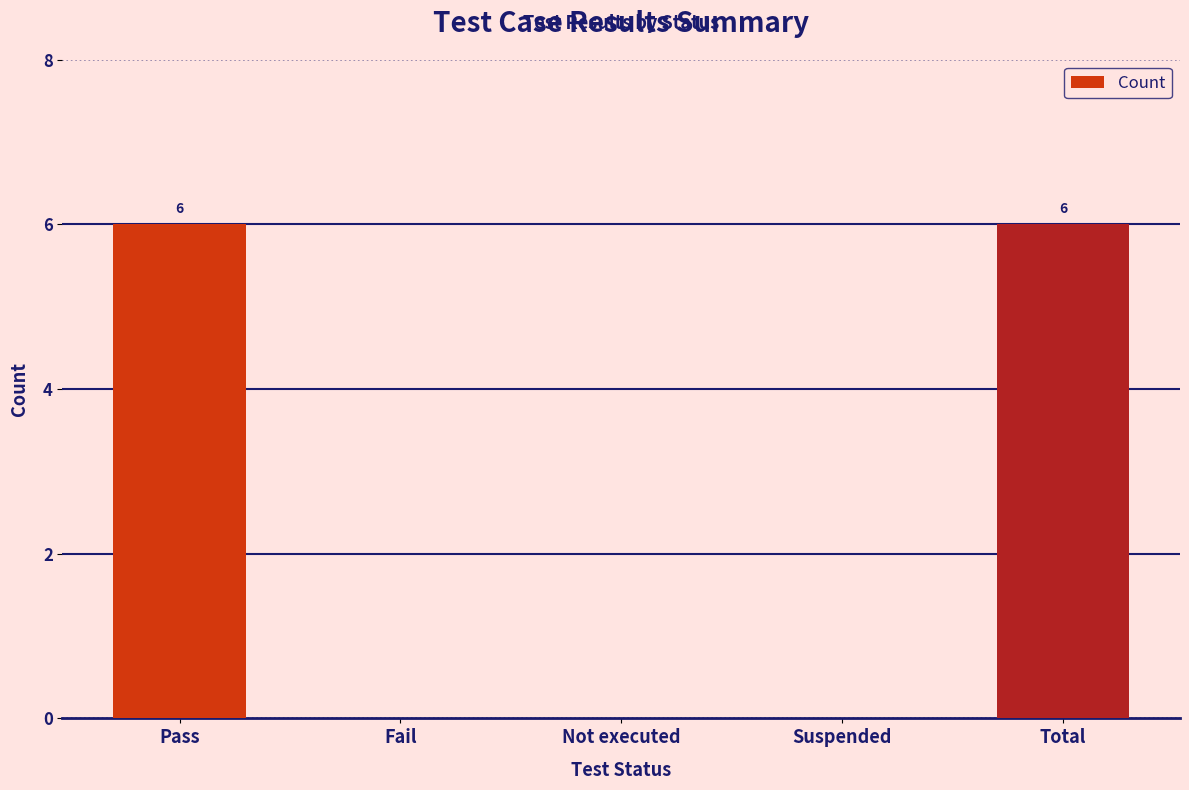

What is the sum of all values?

12